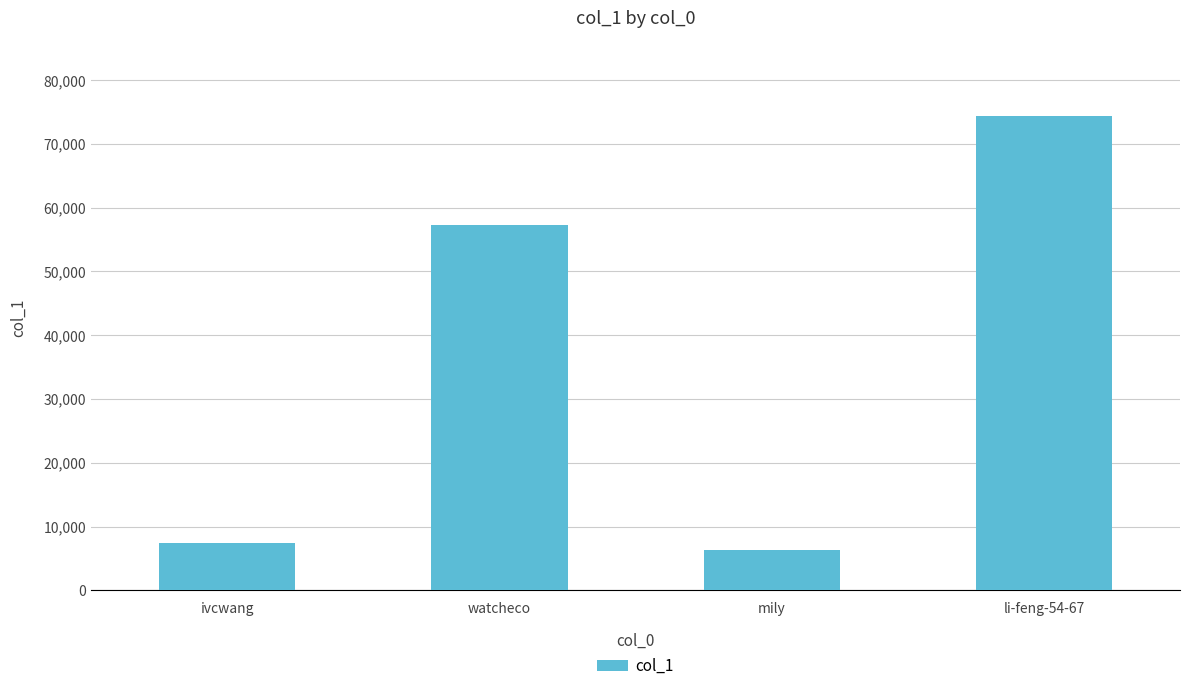

What is the value of the 4th bar from the left?

74407